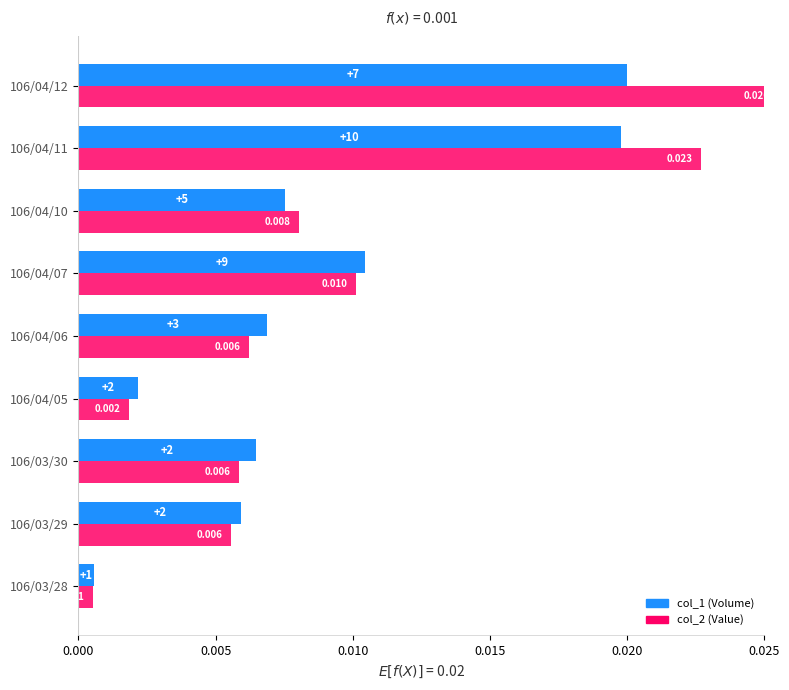

Is the value of col_2 at 0.000 greater than the value of col_1 at 0.000?

No